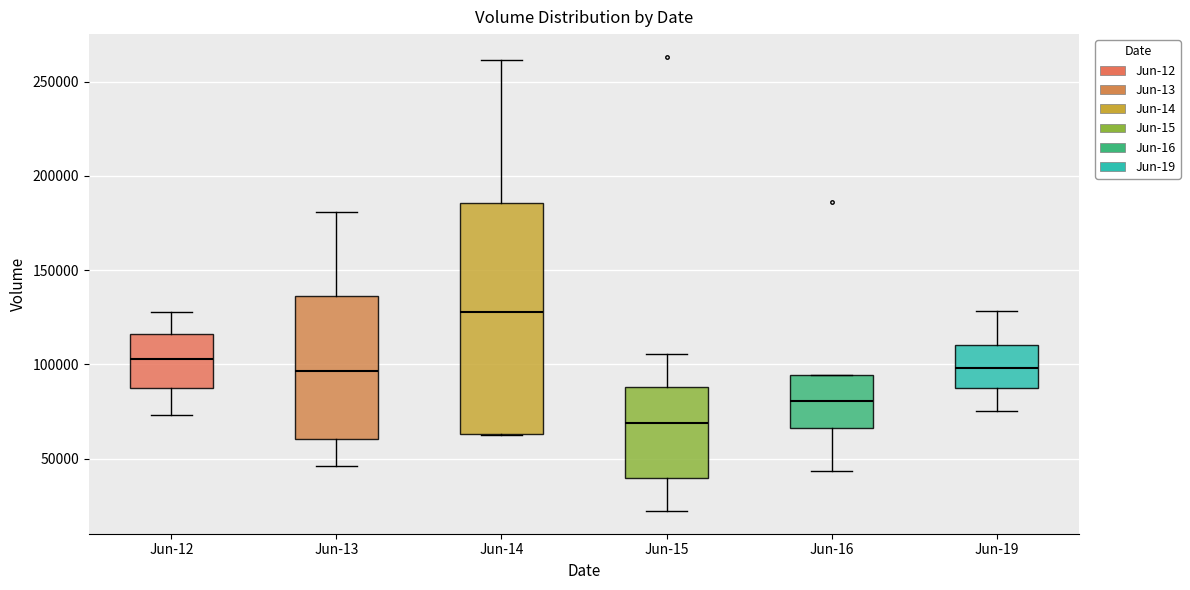

Reading left to right, read every box against the y-axis: the position of its median line, the range the box covers, and the ends of its whiskers. The values are not printed on the chart, so give them approximately, as read against the axis.

Jun-12: median 105000, box 90000 to 115000, whiskers 75000 to 130000
Jun-13: median 95000, box 60000 to 135000, whiskers 45000 to 180000
Jun-14: median 130000, box 65000 to 185000, whiskers 60000 to 260000
Jun-15: median 70000, box 40000 to 90000, whiskers 20000 to 105000
Jun-16: median 80000, box 65000 to 95000, whiskers 45000 to 95000
Jun-19: median 100000, box 85000 to 110000, whiskers 75000 to 130000